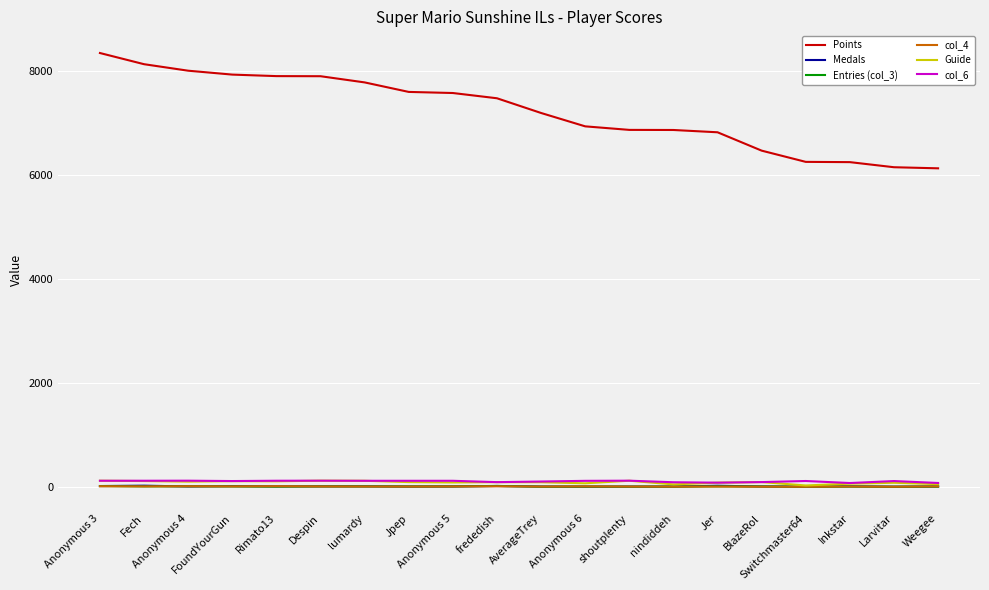

True or false: Entries (col_3) and Points intersect in this chart.

False